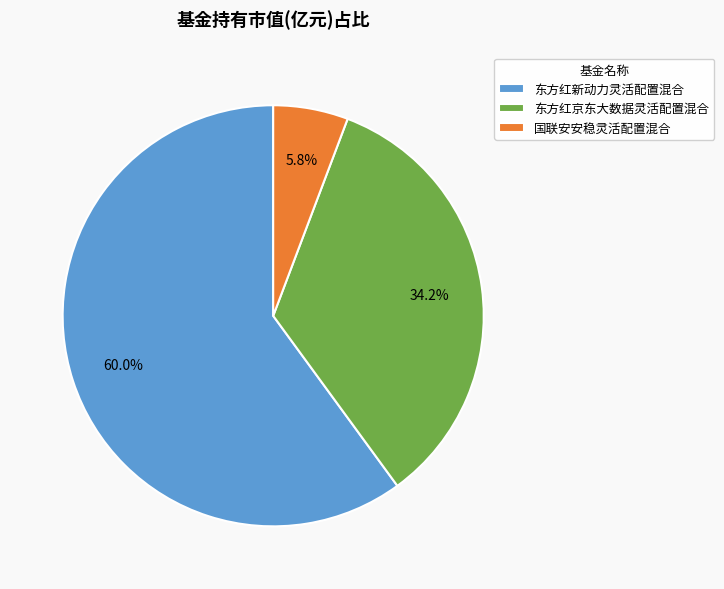

Which category accounts for the majority?

东方红新动力灵活配置混合